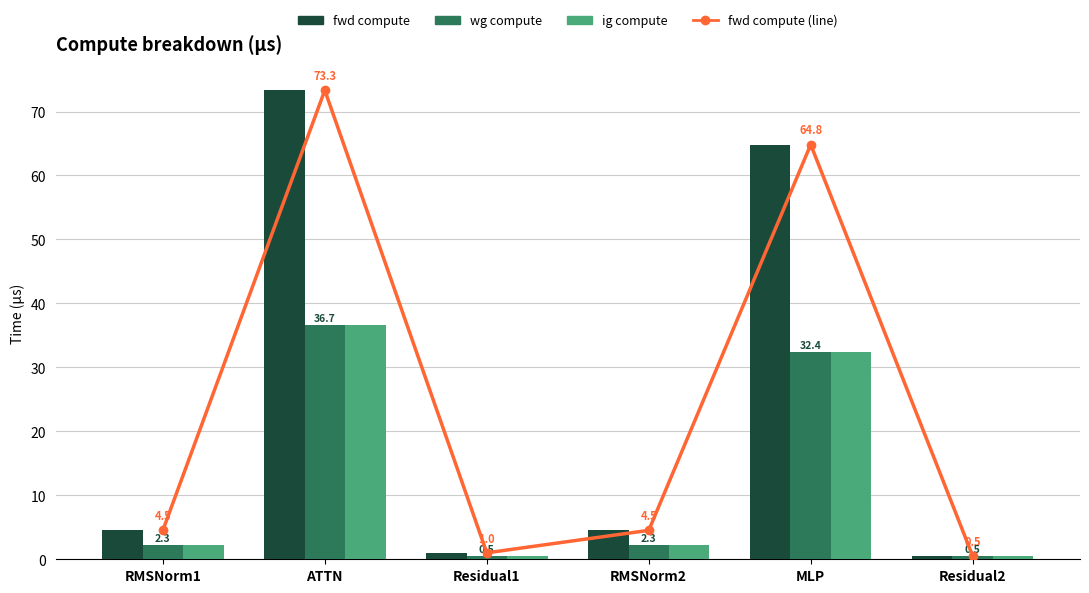

What is the difference between the wg compute values at RMSNorm1 and Residual1?

1.8